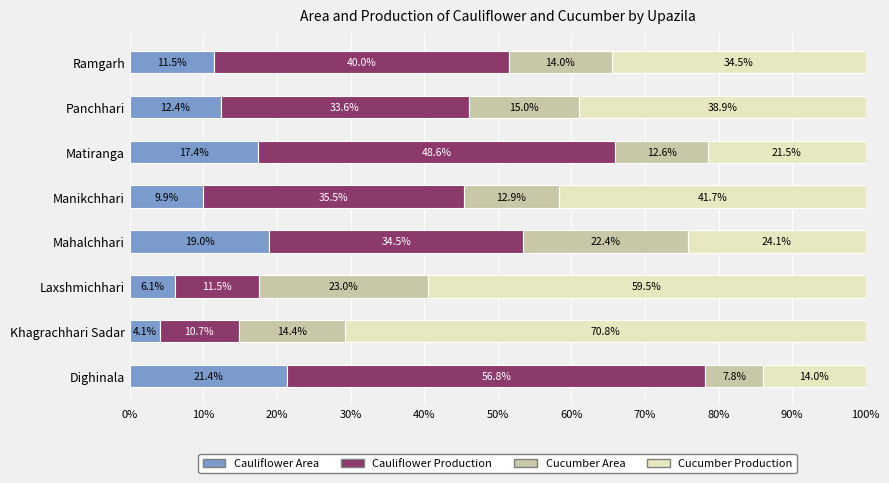

Which category has the highest value in the Cauliflower Area series?

Dighinala